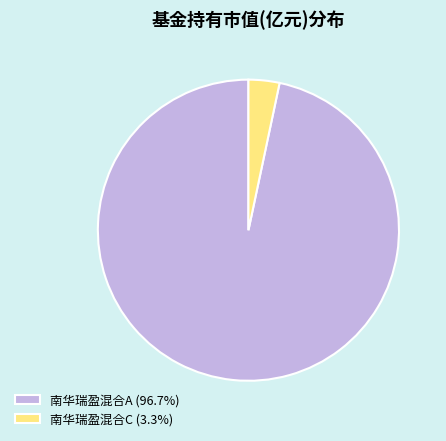

Combined, do 南华瑞盈混合C (3.3%) and 南华瑞盈混合A (96.7%) account for over 50%?

Yes